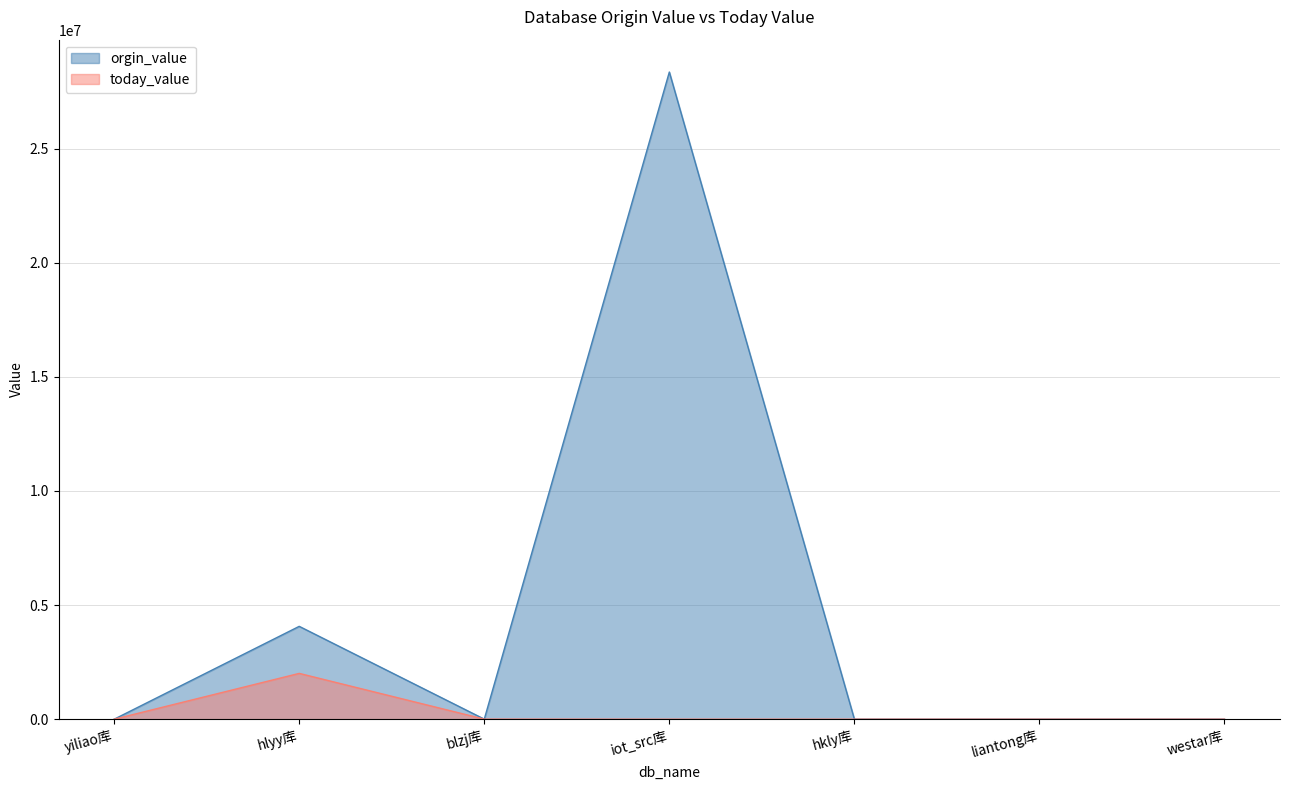

What are all the series names shown in the legend?

orgin_value, today_value